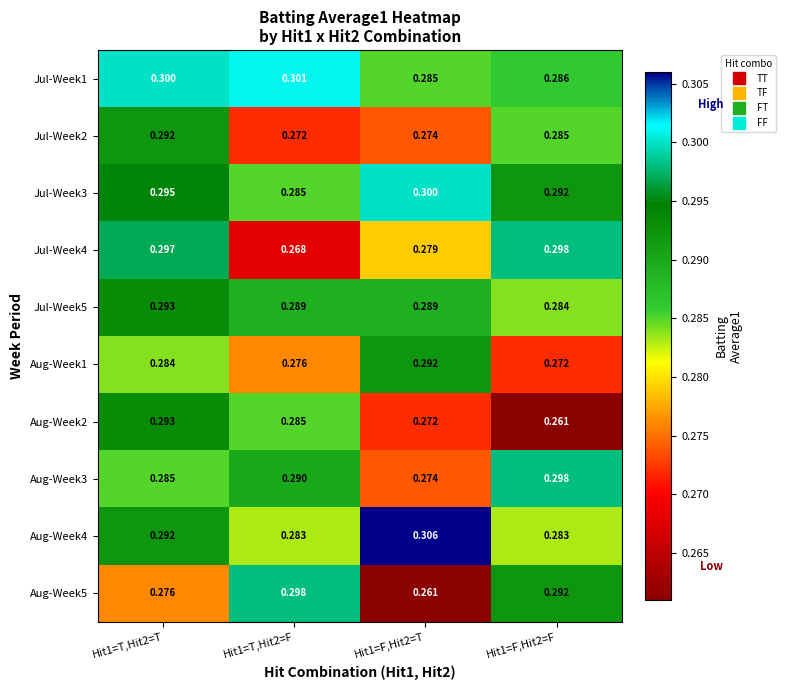

Reading left to right, extract all data points from this chart.

Jul-Week1: Hit1=T,Hit2=T=0.3	Hit1=T,Hit2=F=0.3	Hit1=F,Hit2=T=0.3	Hit1=F,Hit2=F=0.3
Jul-Week2: Hit1=T,Hit2=T=0.3	Hit1=T,Hit2=F=0.3	Hit1=F,Hit2=T=0.3	Hit1=F,Hit2=F=0.3
Jul-Week3: Hit1=T,Hit2=T=0.3	Hit1=T,Hit2=F=0.3	Hit1=F,Hit2=T=0.3	Hit1=F,Hit2=F=0.3
Jul-Week4: Hit1=T,Hit2=T=0.3	Hit1=T,Hit2=F=0.3	Hit1=F,Hit2=T=0.3	Hit1=F,Hit2=F=0.3
Jul-Week5: Hit1=T,Hit2=T=0.3	Hit1=T,Hit2=F=0.3	Hit1=F,Hit2=T=0.3	Hit1=F,Hit2=F=0.3
Aug-Week1: Hit1=T,Hit2=T=0.3	Hit1=T,Hit2=F=0.3	Hit1=F,Hit2=T=0.3	Hit1=F,Hit2=F=0.3
Aug-Week2: Hit1=T,Hit2=T=0.3	Hit1=T,Hit2=F=0.3	Hit1=F,Hit2=T=0.3	Hit1=F,Hit2=F=0.3
Aug-Week3: Hit1=T,Hit2=T=0.3	Hit1=T,Hit2=F=0.3	Hit1=F,Hit2=T=0.3	Hit1=F,Hit2=F=0.3
Aug-Week4: Hit1=T,Hit2=T=0.3	Hit1=T,Hit2=F=0.3	Hit1=F,Hit2=T=0.3	Hit1=F,Hit2=F=0.3
Aug-Week5: Hit1=T,Hit2=T=0.3	Hit1=T,Hit2=F=0.3	Hit1=F,Hit2=T=0.3	Hit1=F,Hit2=F=0.3